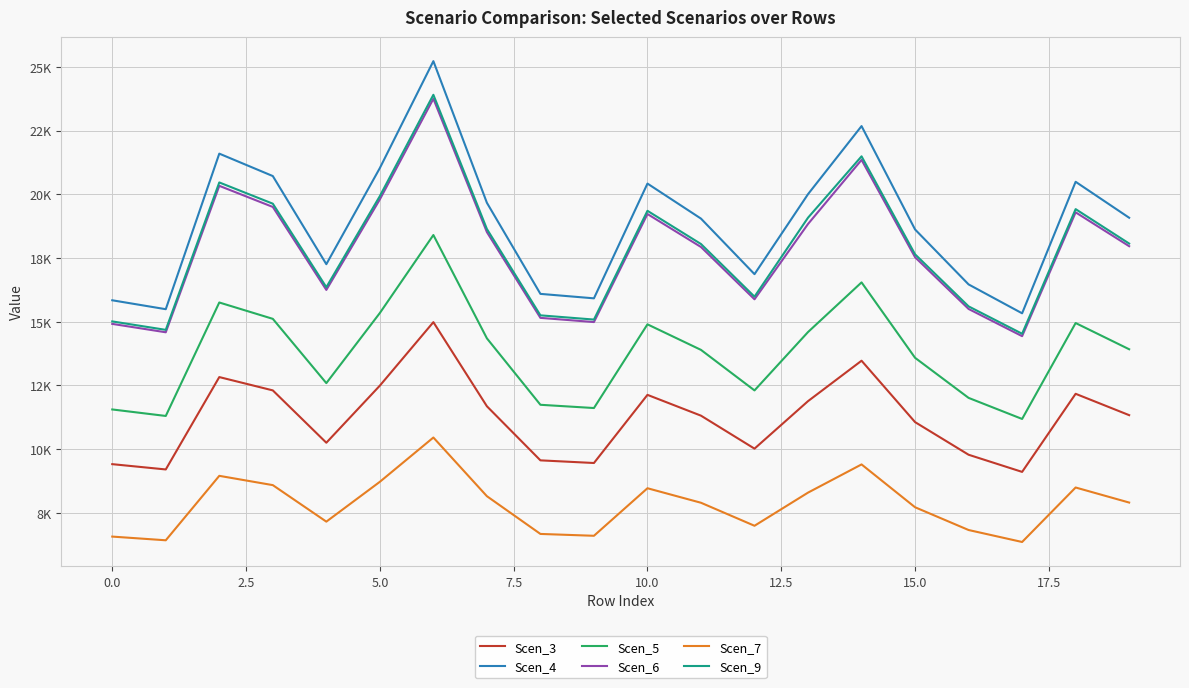

What are all the series names shown in the legend?

Scen_3, Scen_4, Scen_5, Scen_6, Scen_7, Scen_9